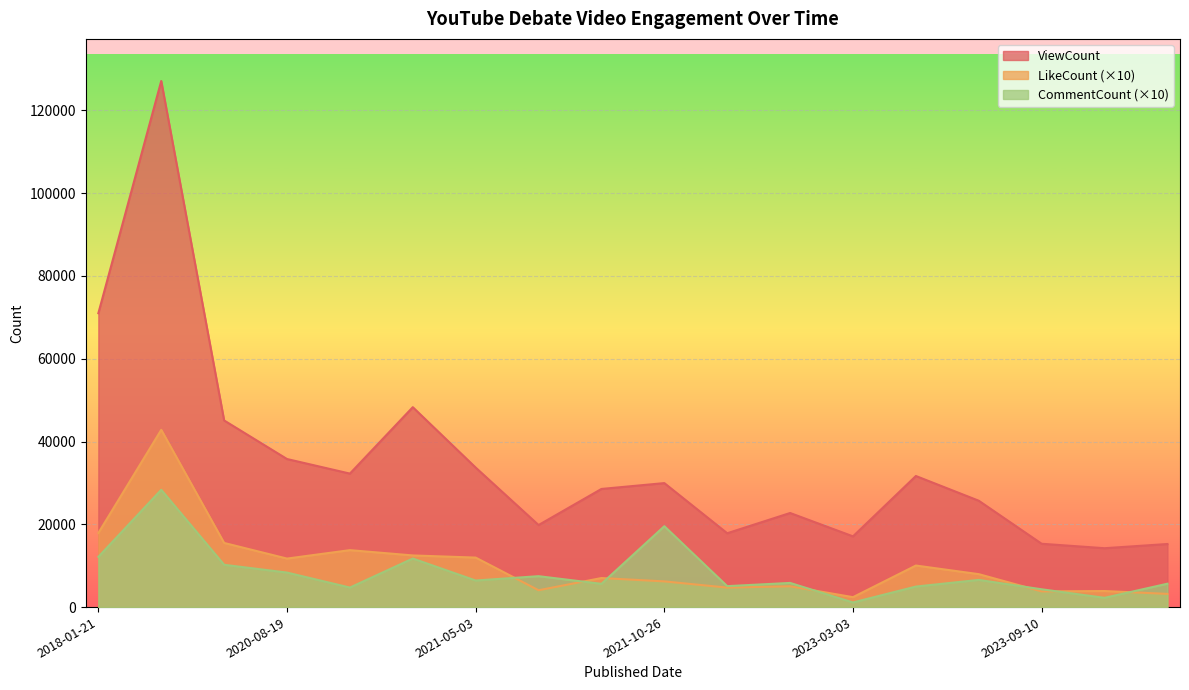

What is the average value of the LikeCount series?

10247